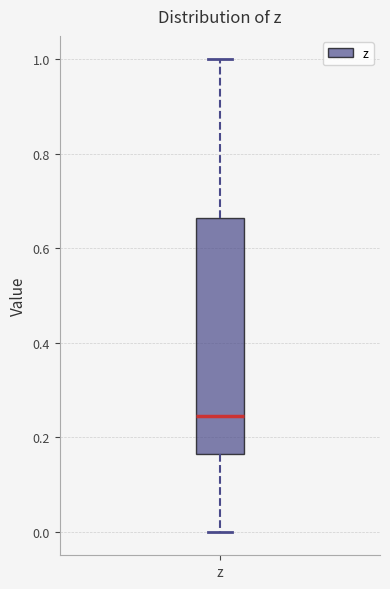

Where does the lower whisker of the box for z end on the y-axis? The values are not printed on the chart, so give them approximately, as read against the axis.

0.00